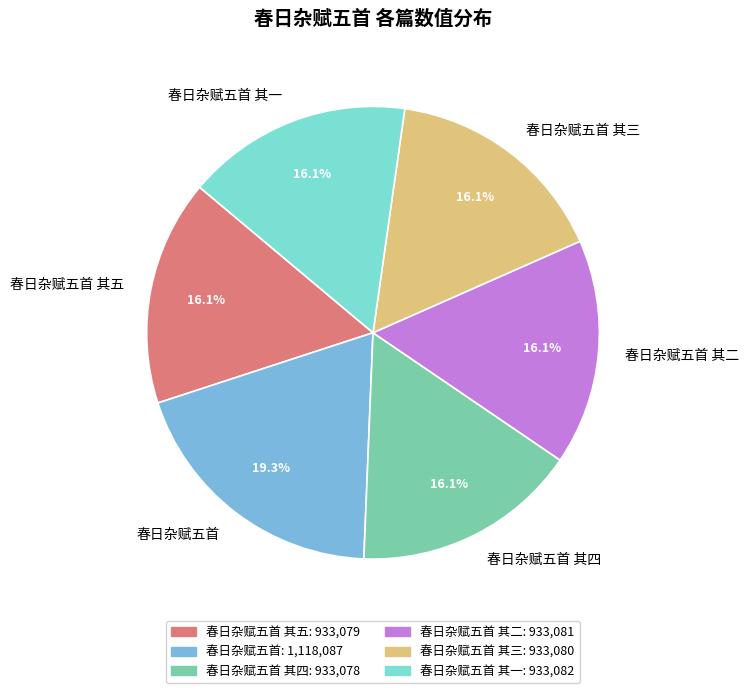

What is the ratio of the value at 春日杂赋五首 to the value at 春日杂赋五首 其三?

1.2